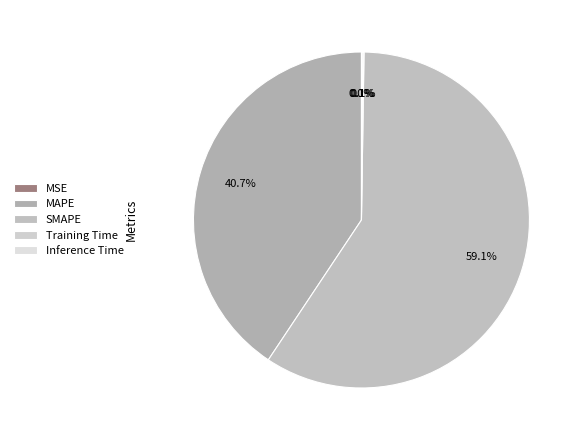

To the nearest percent, what is the average slice percentage?

20%